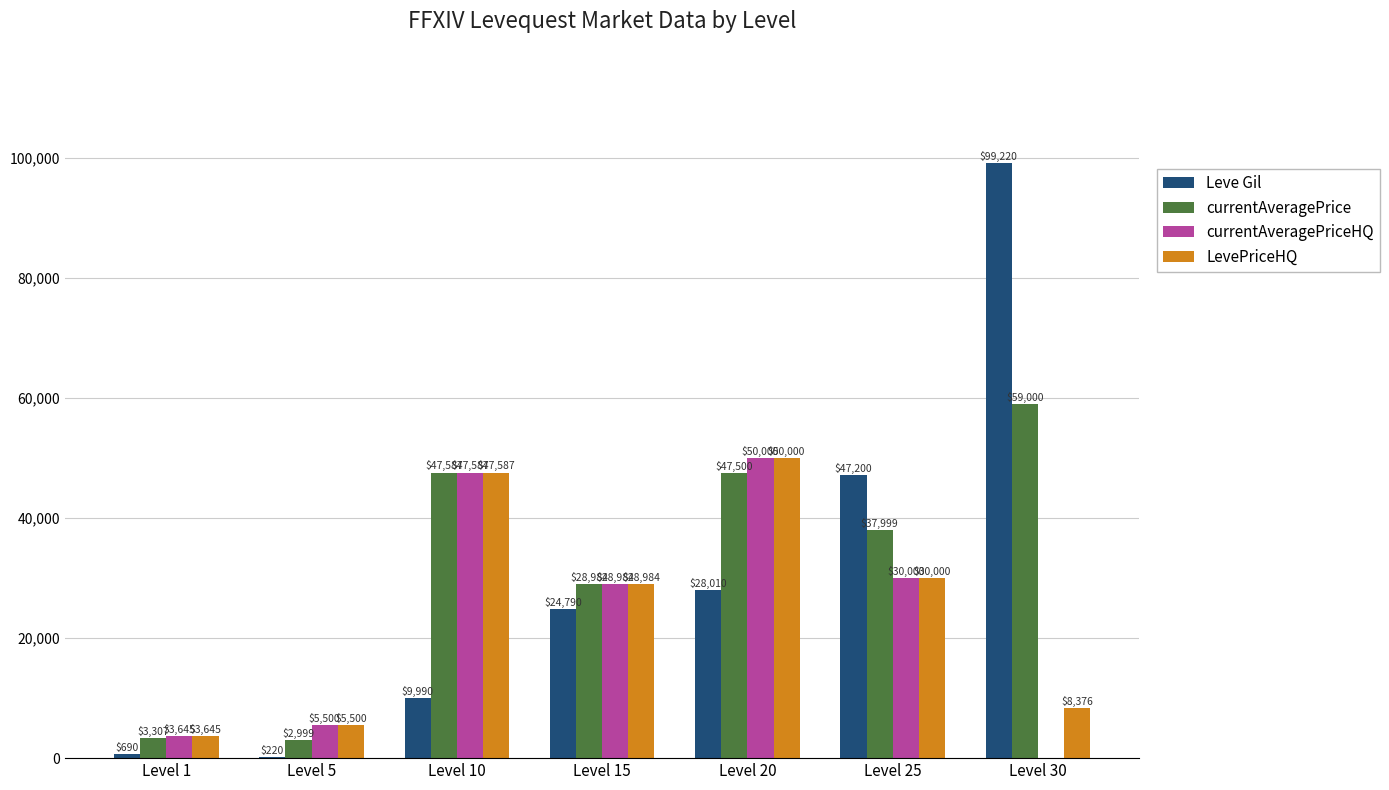

Which category has the highest value in the Leve Gil series?

Level 30